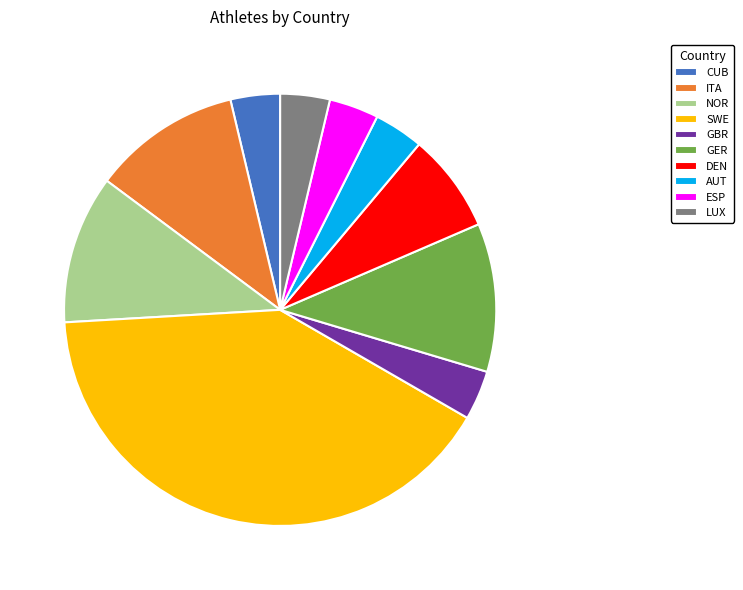

Is it true that ITA is 1% of the pie?

False